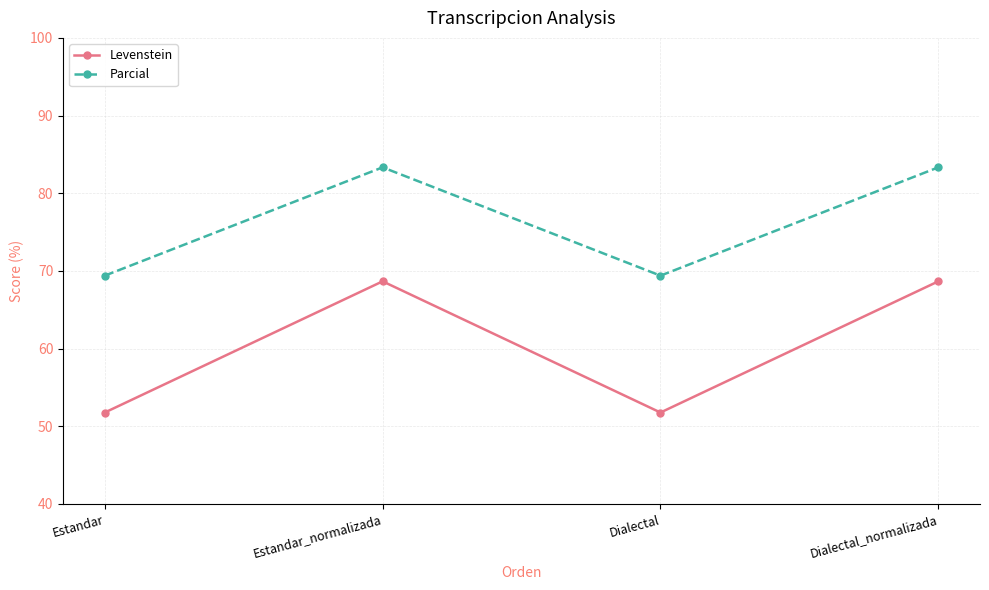

How many categories are shown in the chart?

4